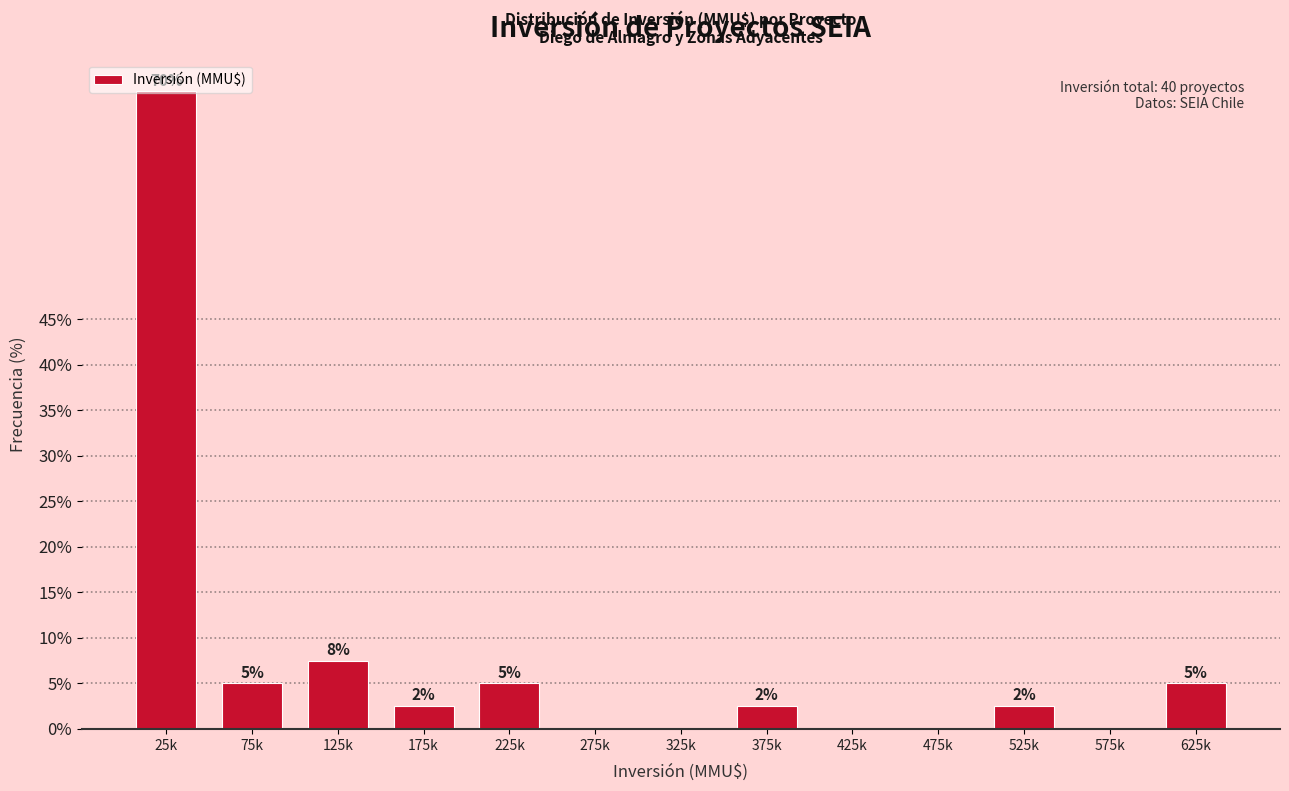

At which label is the value closest to 35?

125k